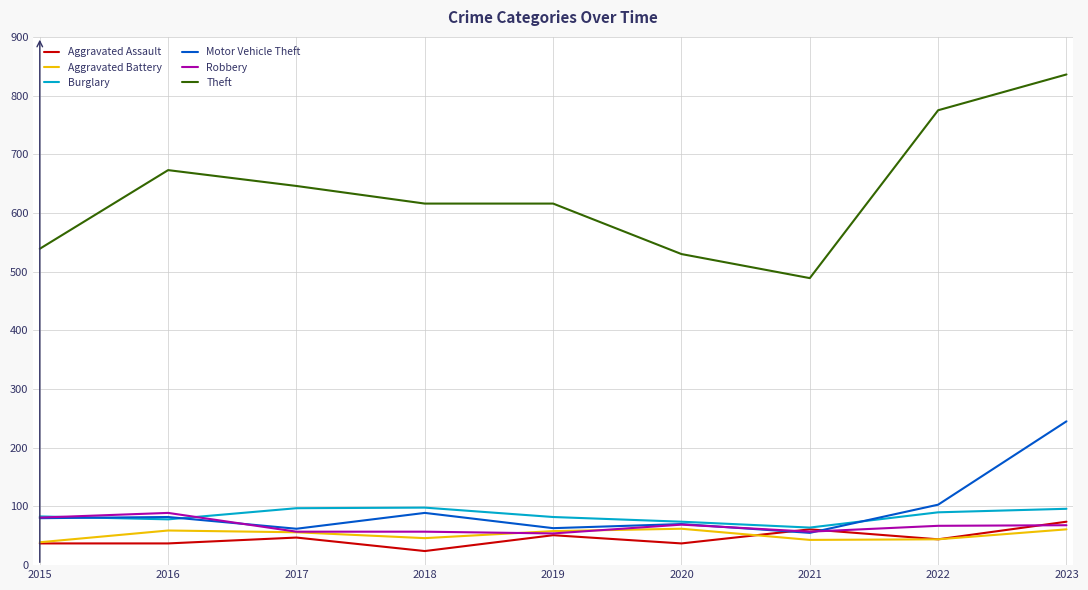

What is the sum of the Theft values at 2018 and 2020?

1146